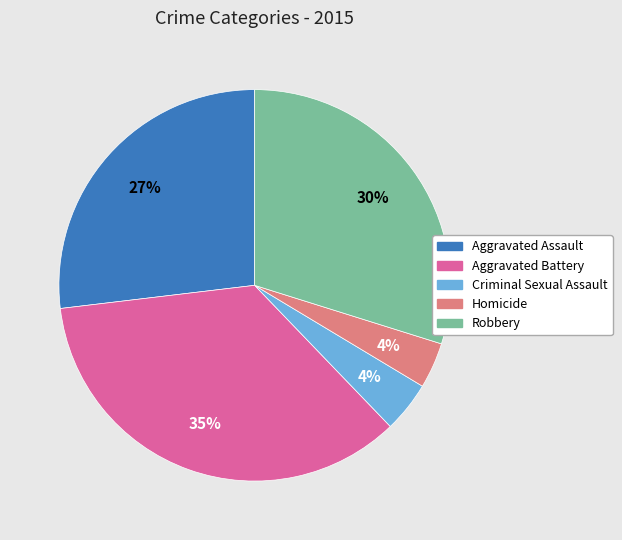

To the nearest percent, what percentage of the pie is Robbery?

30%